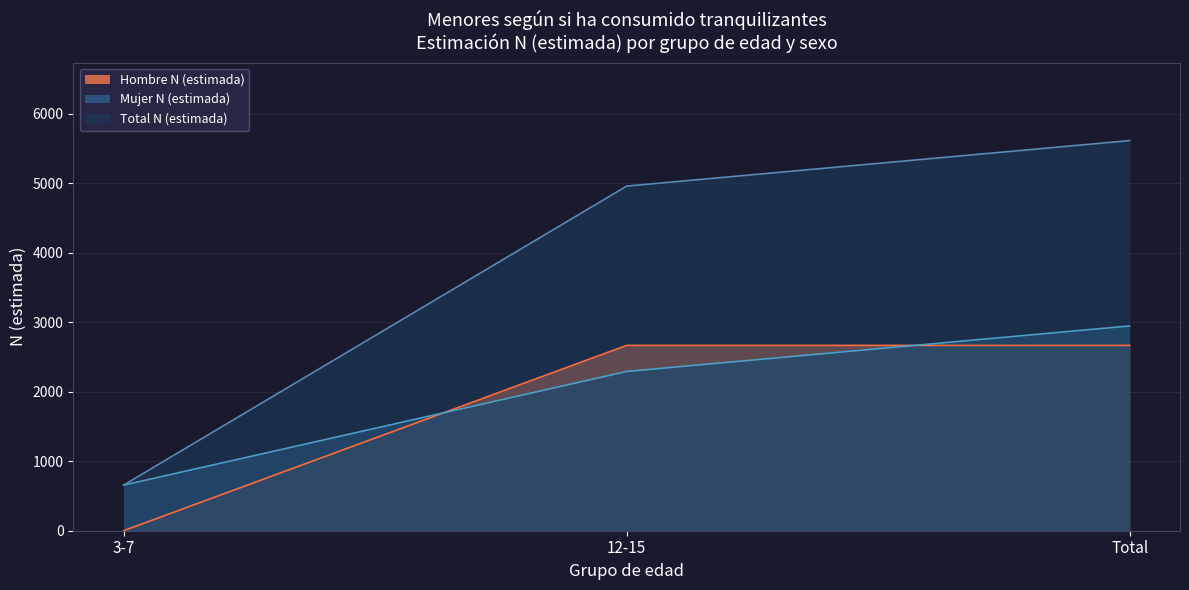

What is the maximum value for Hombre n (muestra)?

2667